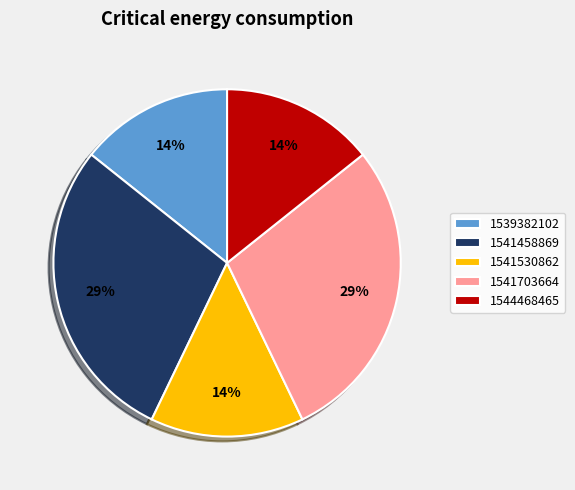

The 1544468465 slice represents 1% of the pie. True or false?

False